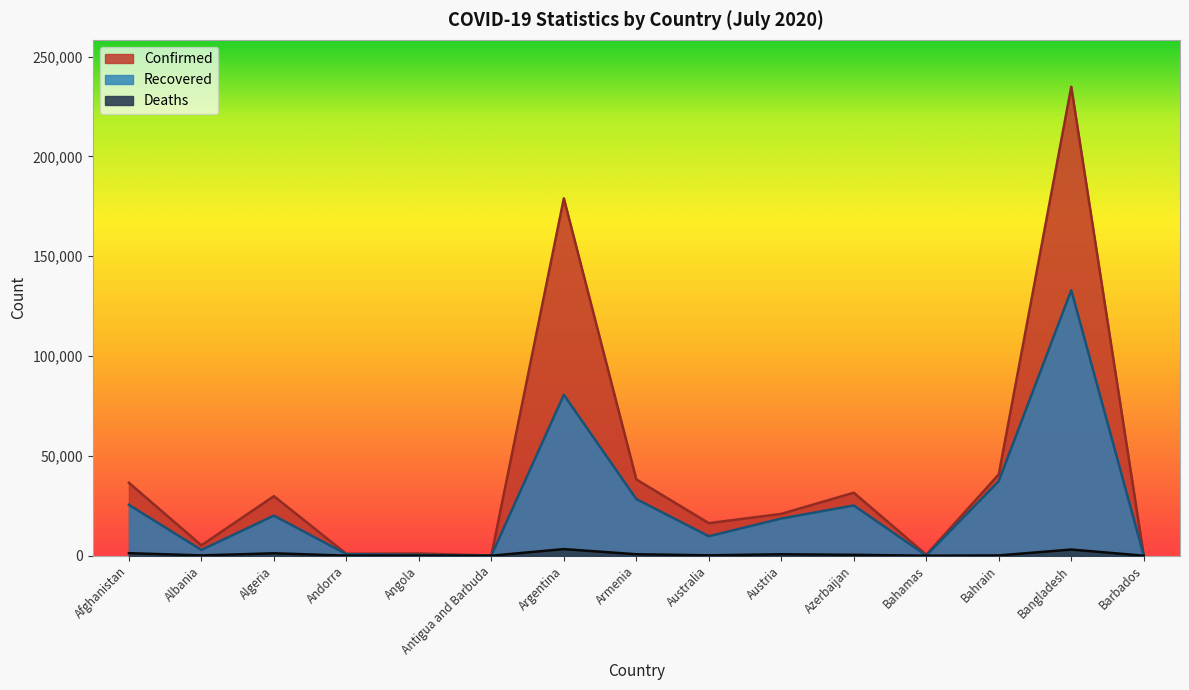

True or false: Recovered and Deaths intersect in this chart.

False